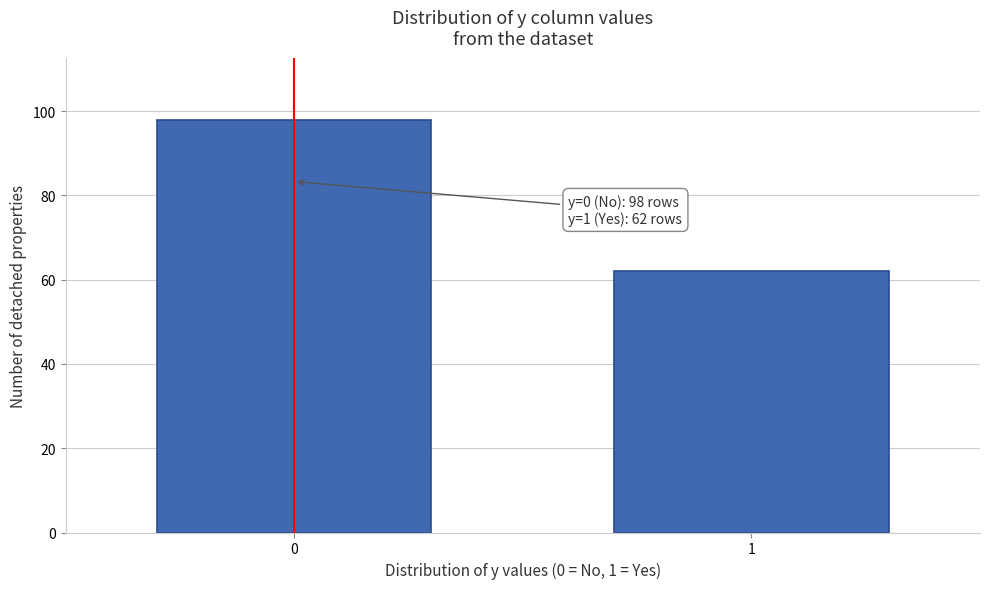

Reading left to right, extract all data points from this chart.

0=98	1=62